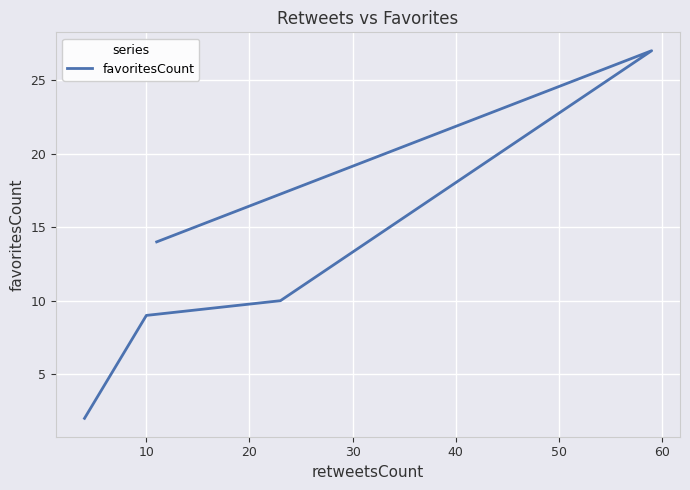

Is it true that the value at 40 is 3?

False